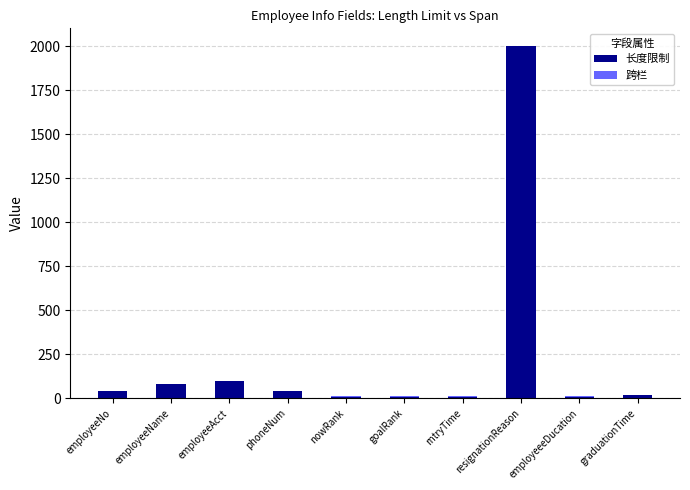

Which category has the highest value in the 长度限制 series?

resignationReason